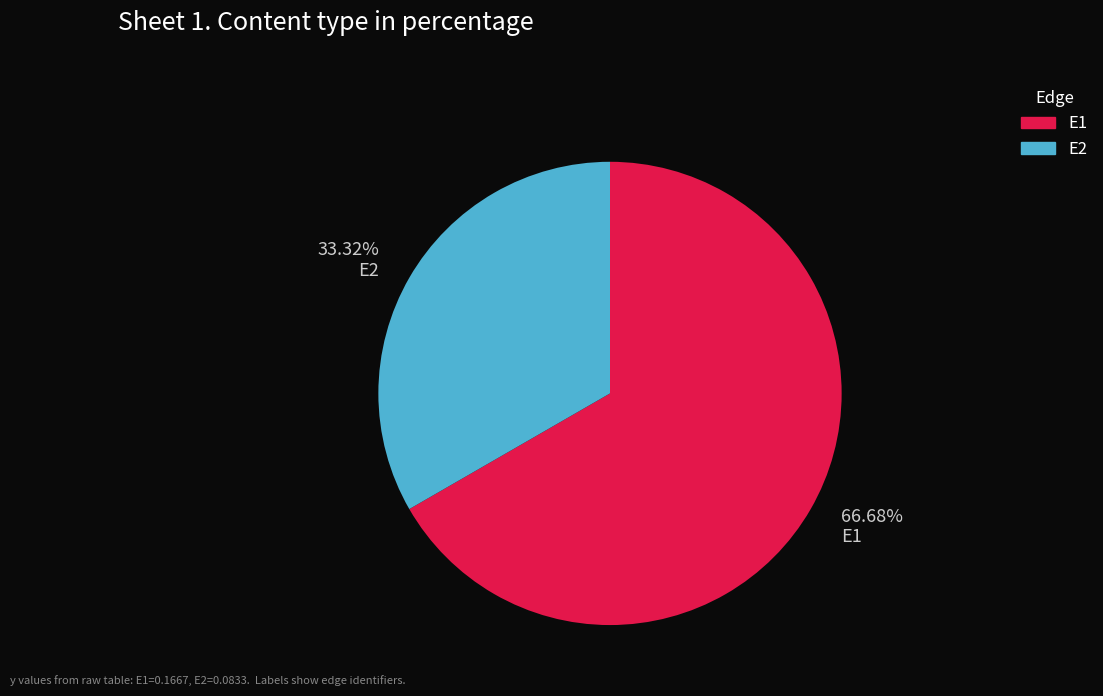

Which slice represents more than half of the pie?

E1